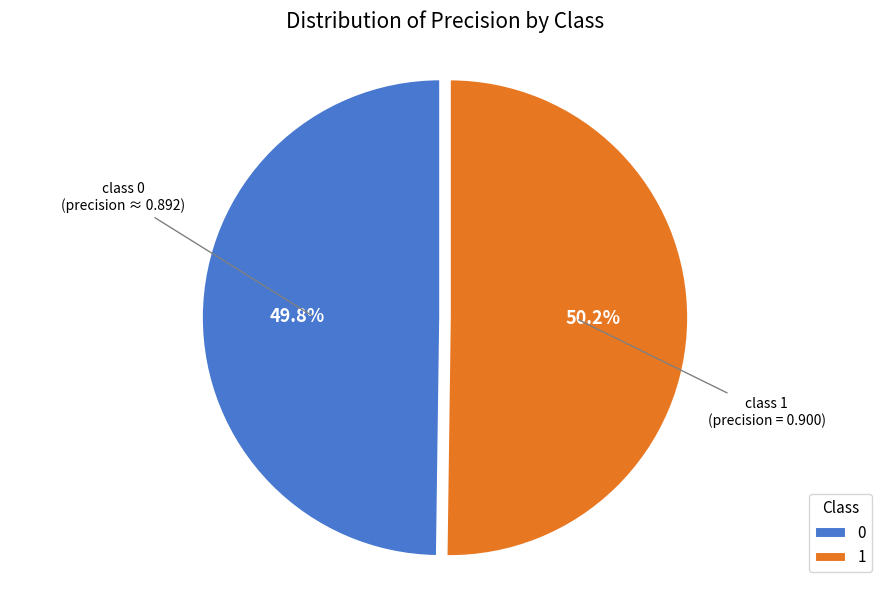

How much of the chart is everything except 0?

50.2%